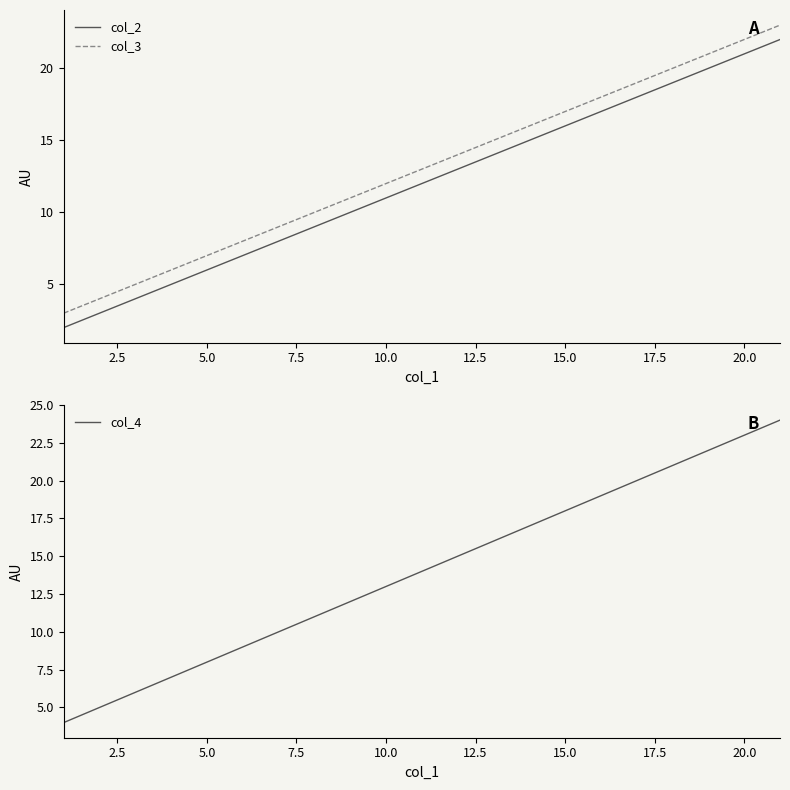

What is the value of the col_4 point at the 5th from the left?

24